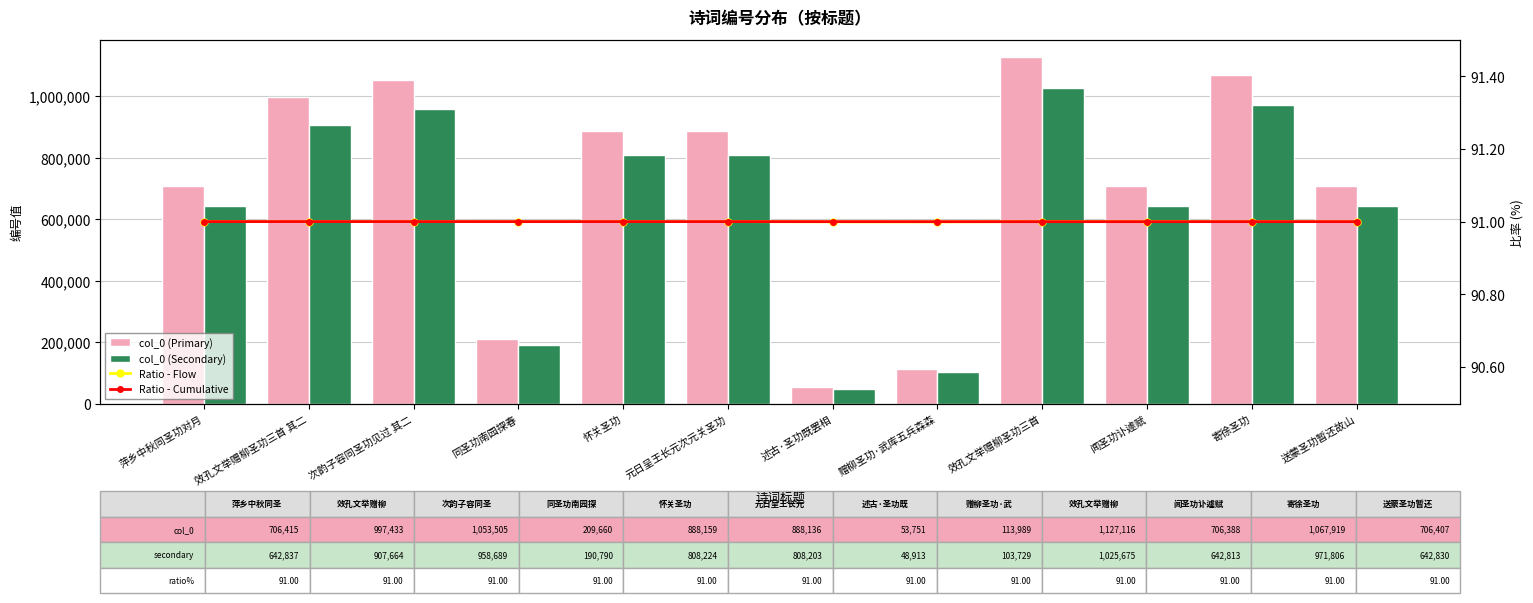

What is the average value of the col_0 (Primary) series?

709906.5